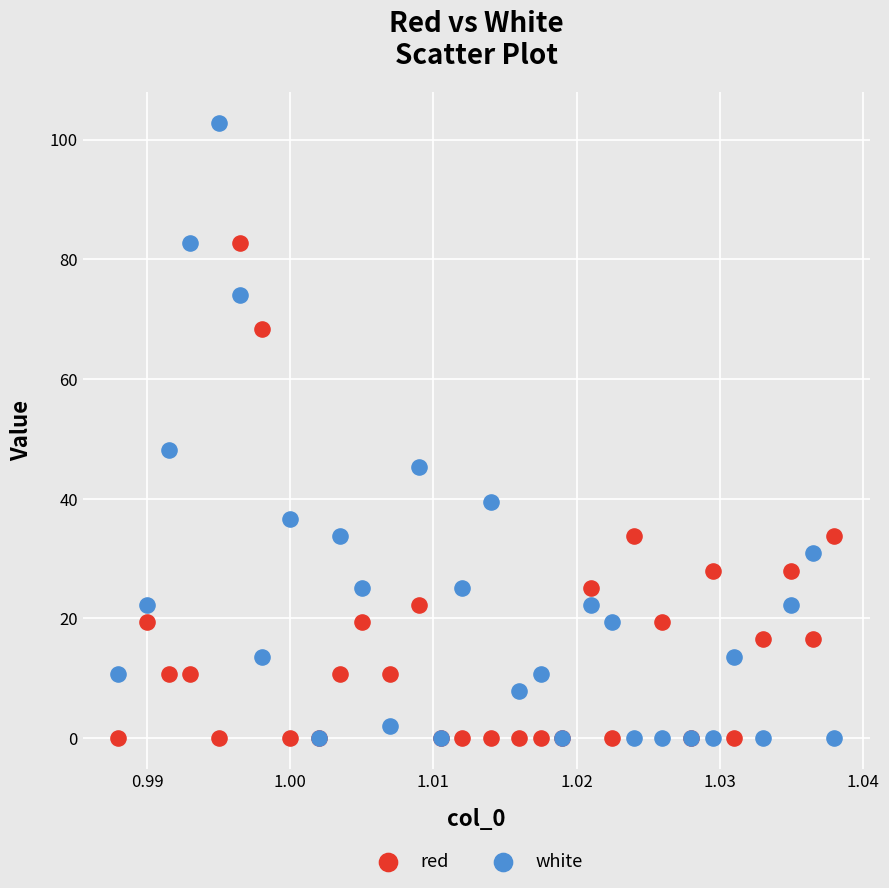

In the red series, what Y value is closest to 41?

33.7